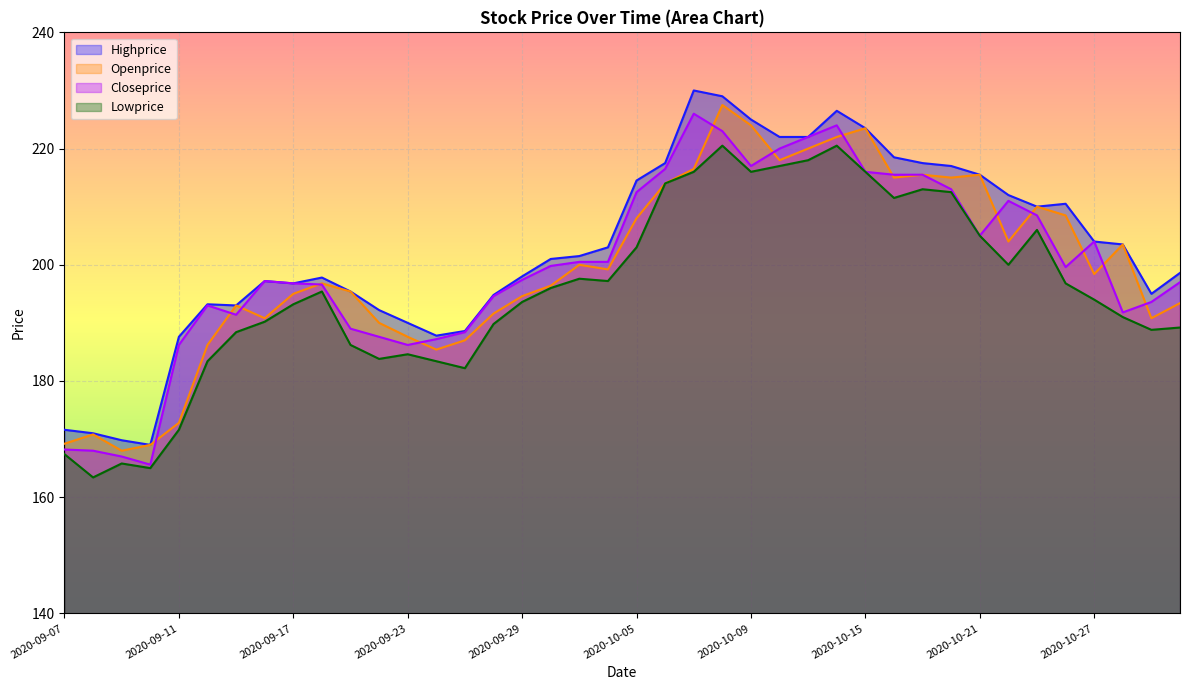

True or false: Openprice has more than 0 interior local peaks.

True